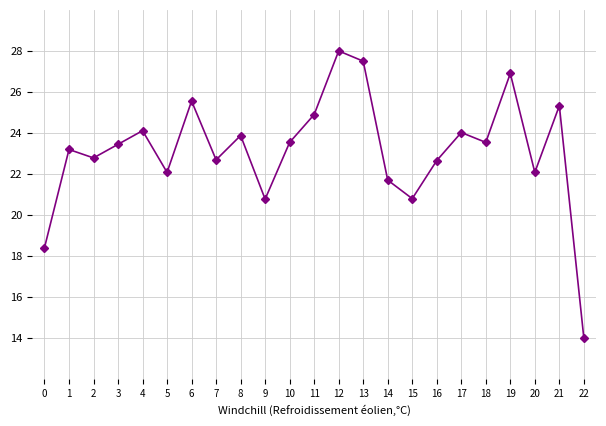

The chart shows a value of 28.0 at 12. True or false?

True